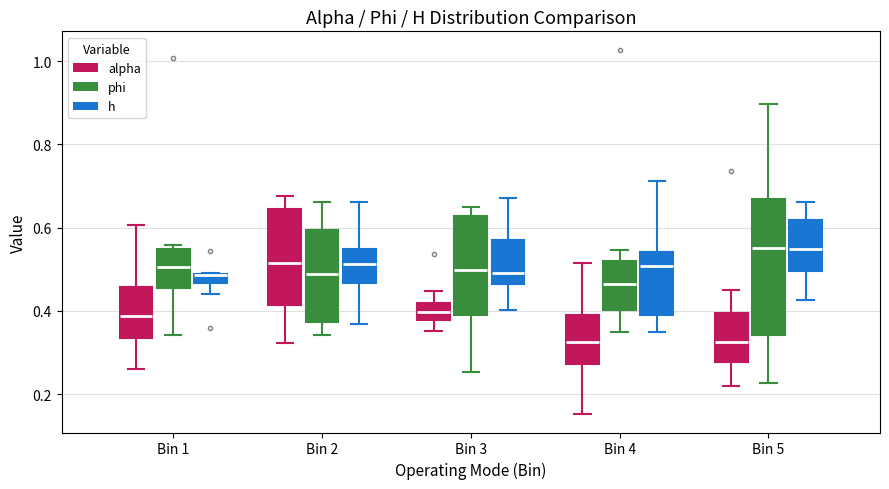

Comparing the boxes themselves (not the whiskers), which one is the tallest?

Bin 5 (phi)